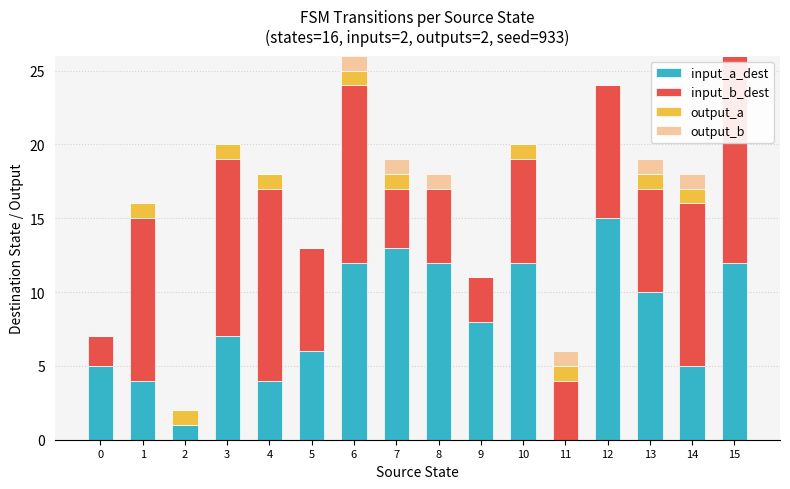

What is the sum of all input_a_dest values?

126